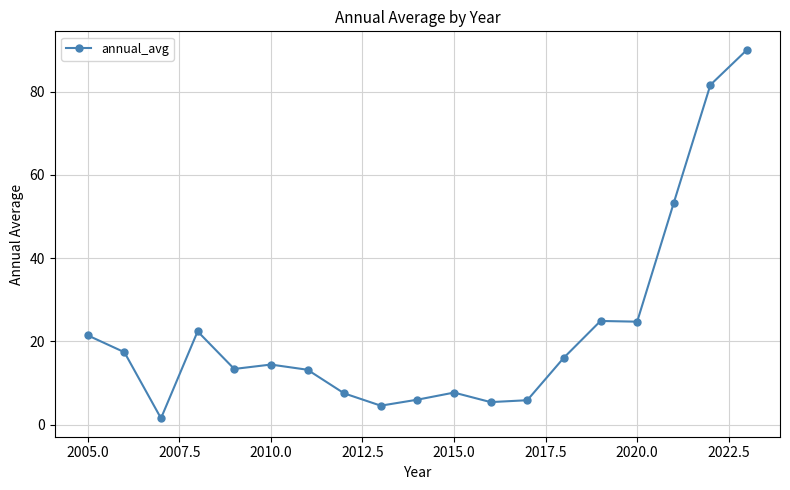

What is the sum of all values?

431.3